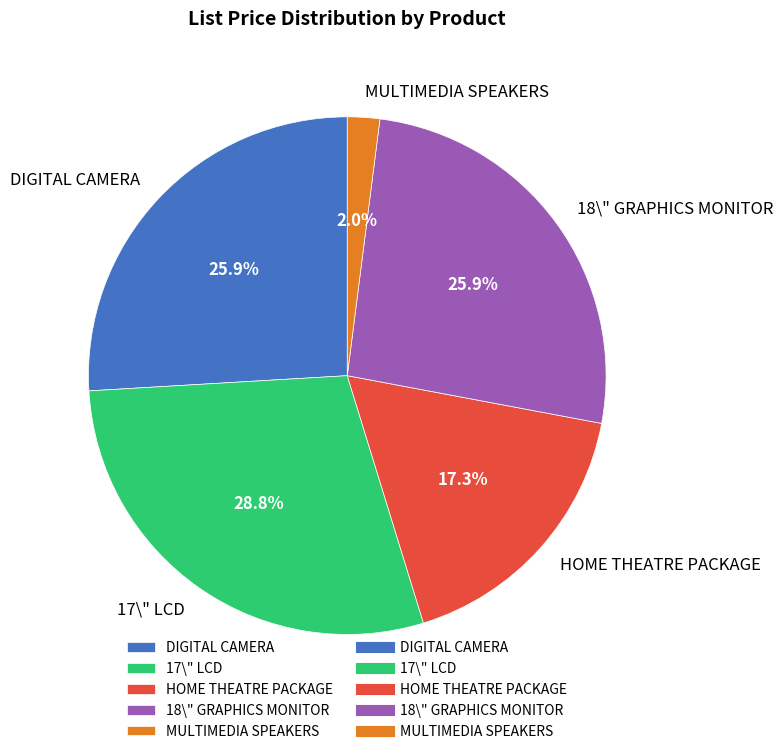

Does any single category account for the majority?

No